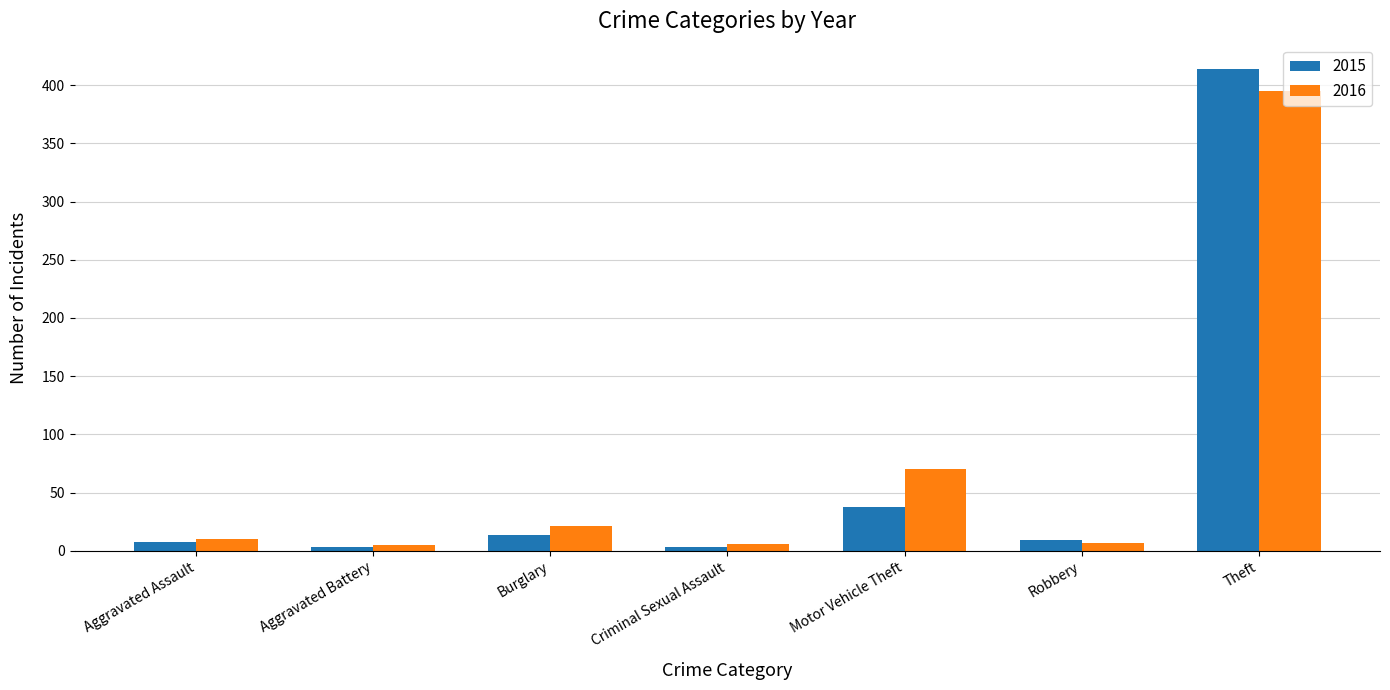

What is the lowest value of the 2016 series?

5